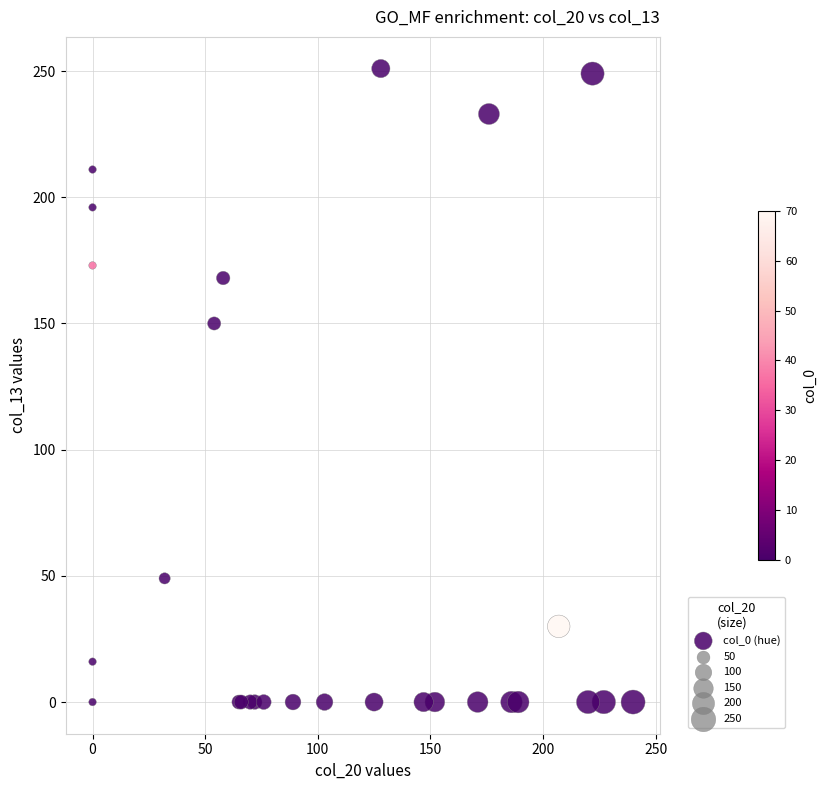

What Y value in the scatter plot is closest to 125?

150